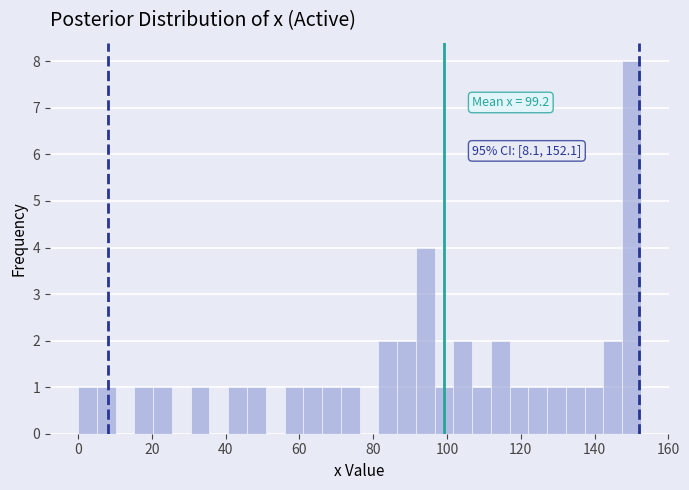

Around what value on the x-axis is the tallest bar? Give the approximate position of its centre, as read against the axis.

150